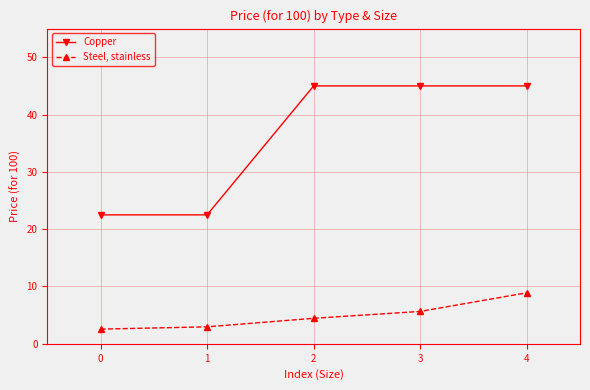

Which series has the widest spread of values?

Copper